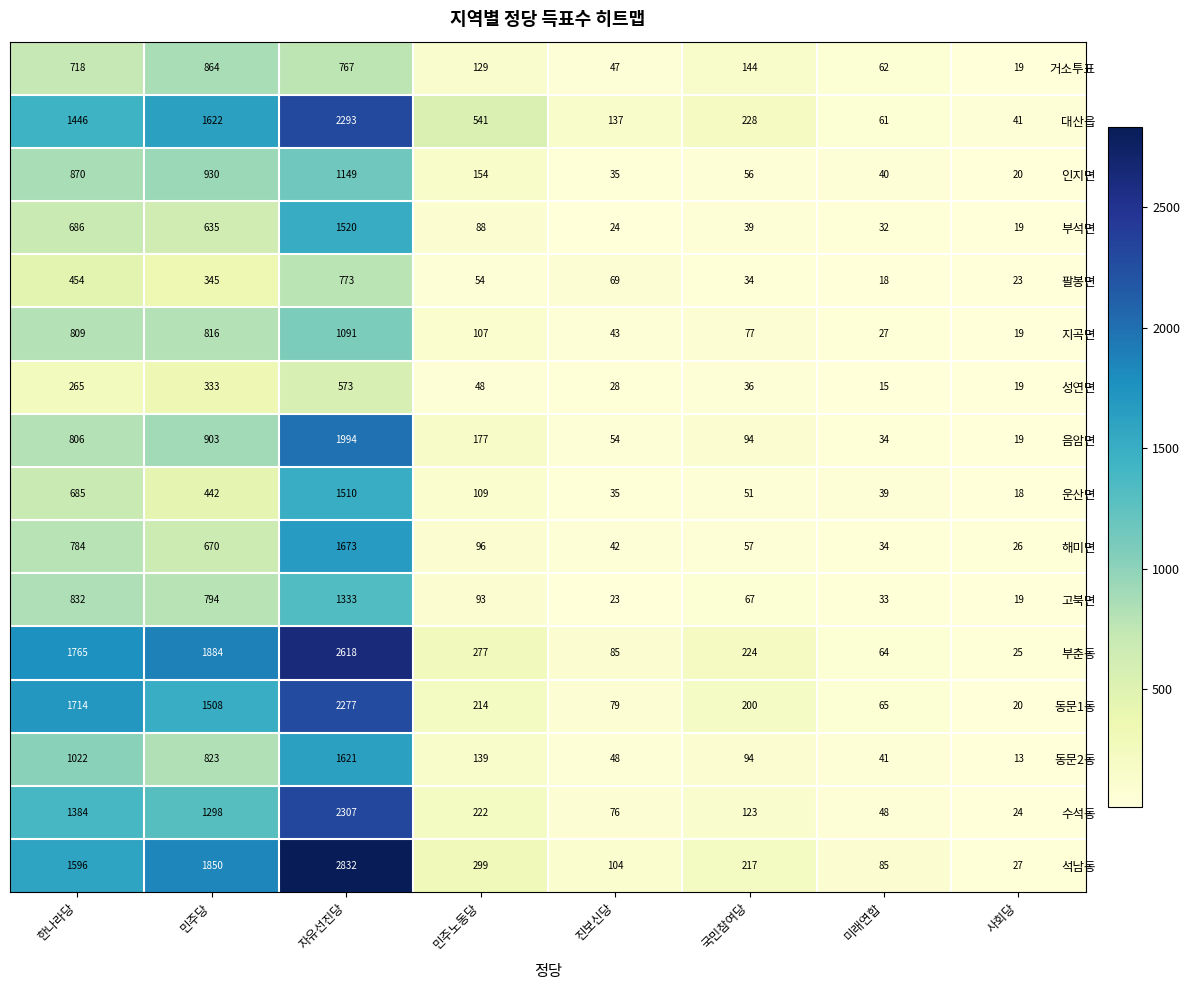

At how many categories does at least one series exceed 2232?

1